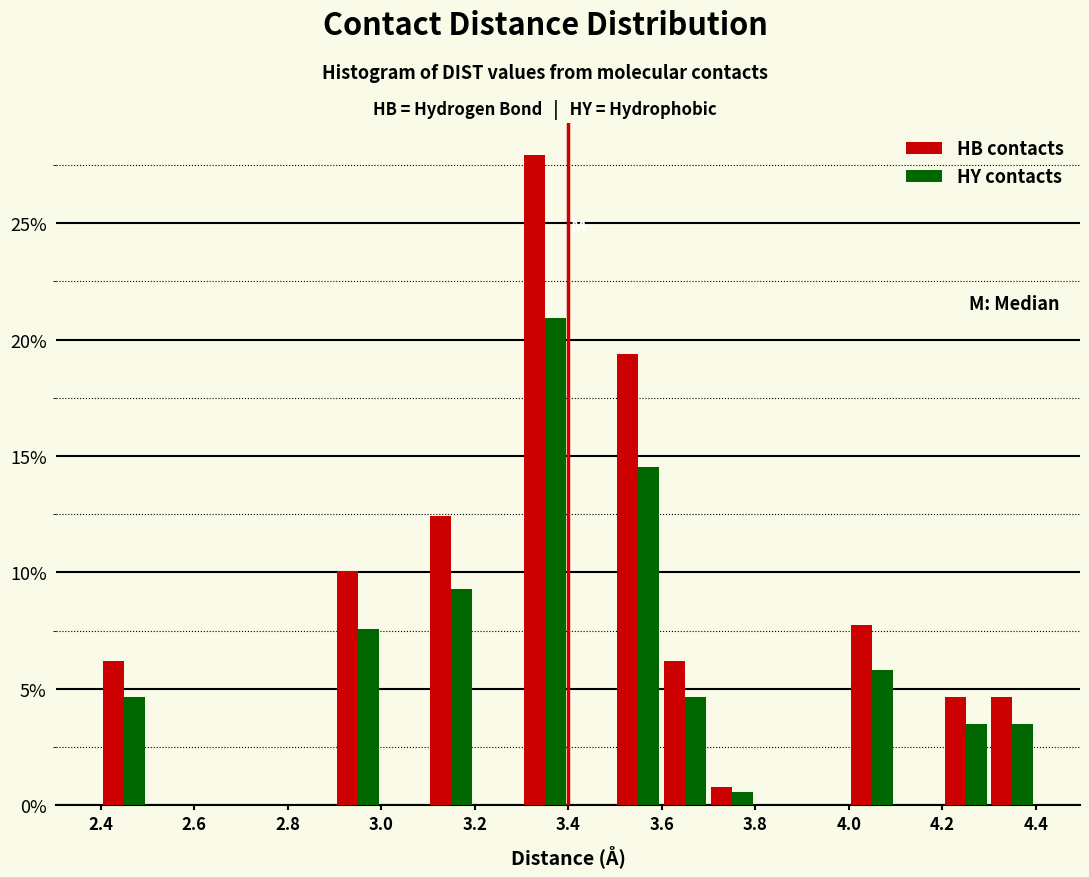

In the HB contacts series, which range on the x-axis has the tallest bar?

3.3 to 3.4